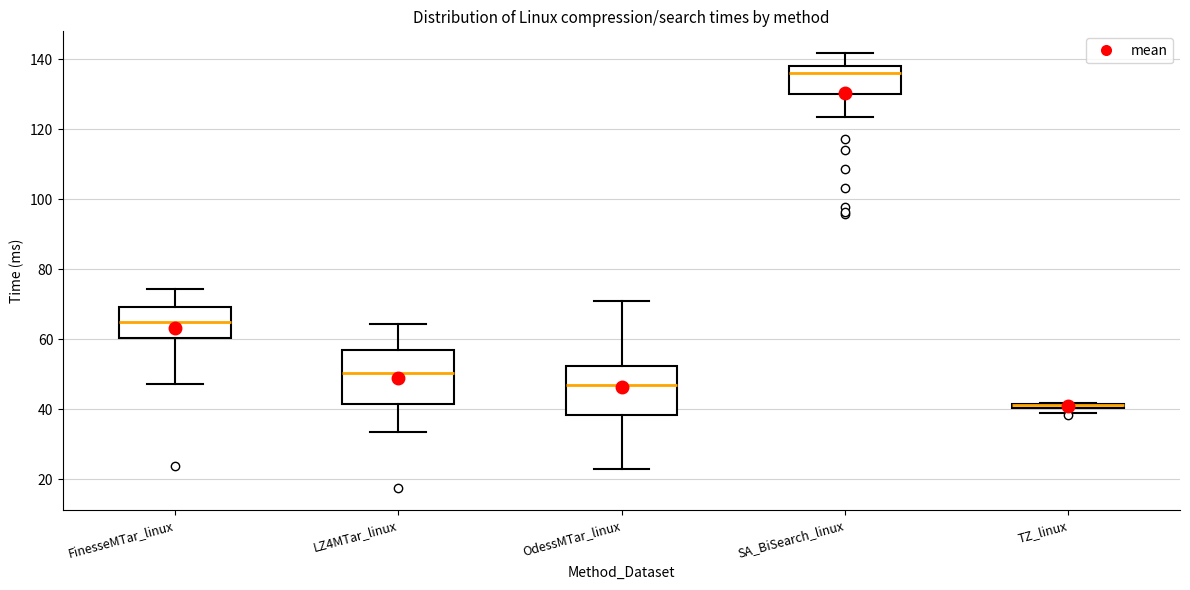

Where does the lower whisker of the box for FinesseMTar_linux end on the y-axis? The values are not printed on the chart, so give them approximately, as read against the axis.

48